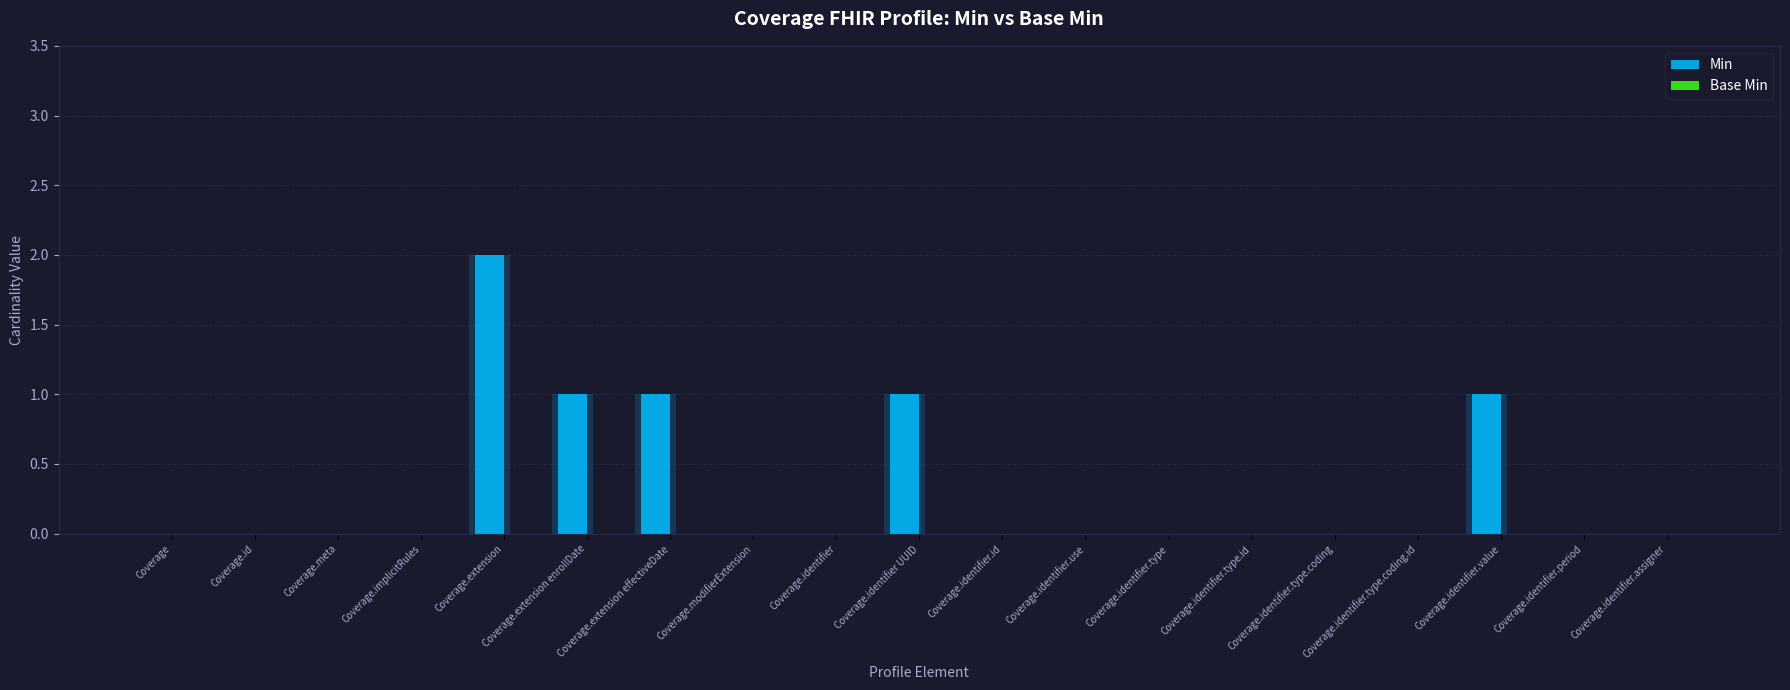

How many data points in Min are above 0?

5